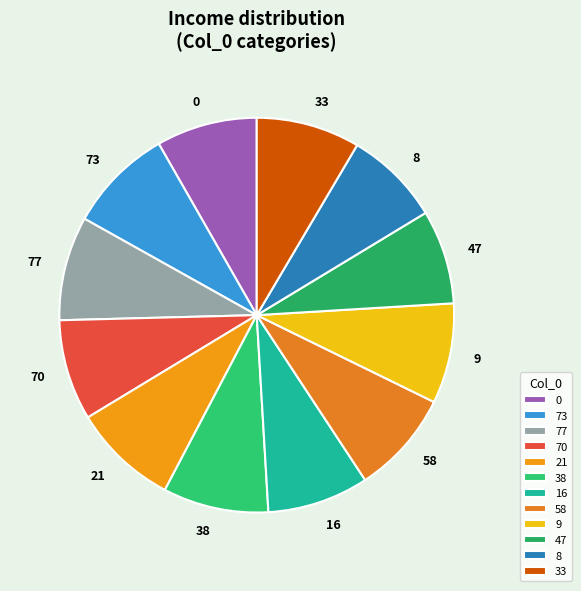

Does 77 account for over 50% of the chart?

No